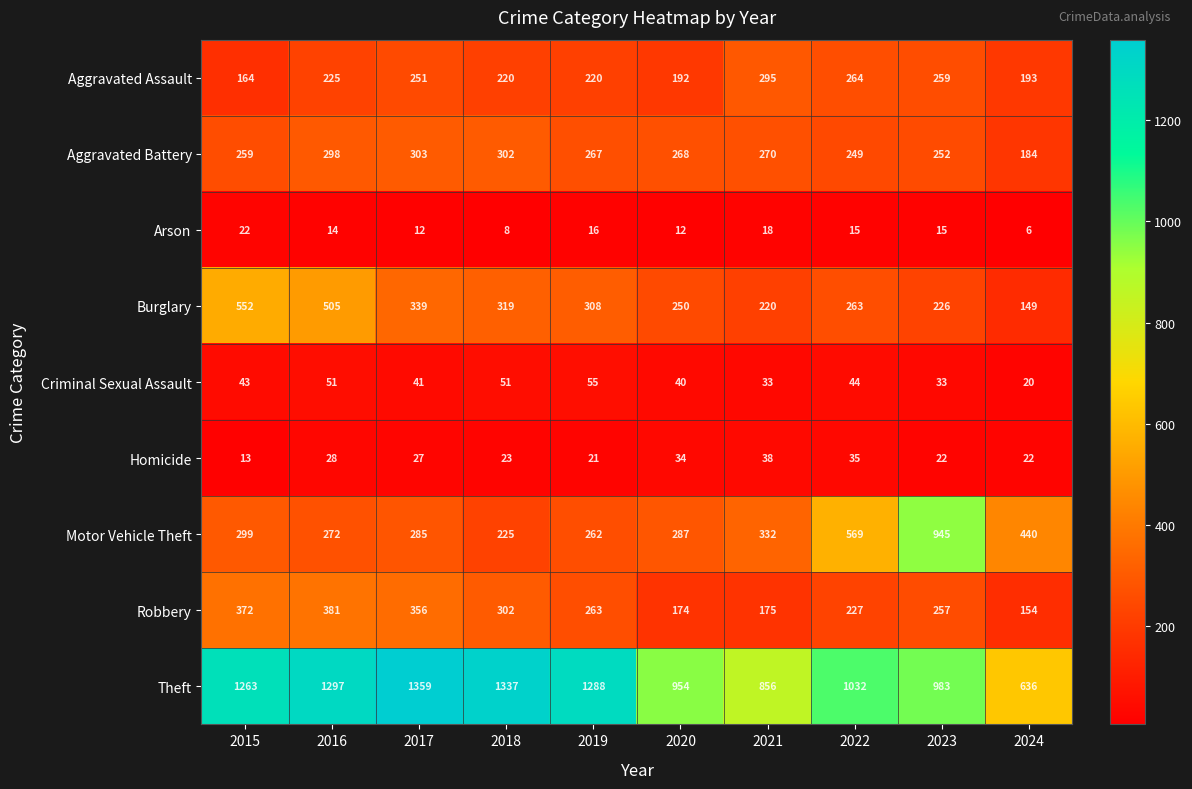

The value of Robbery at 2017 is 567. True or false?

False